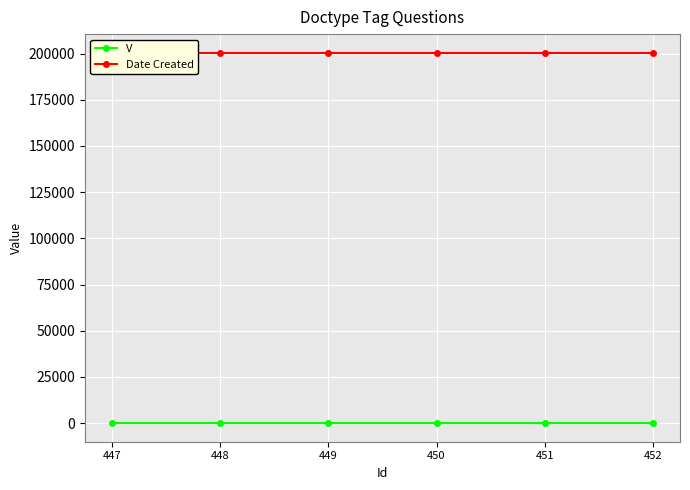

The Date Created series shows 200504 at 449. True or false?

True